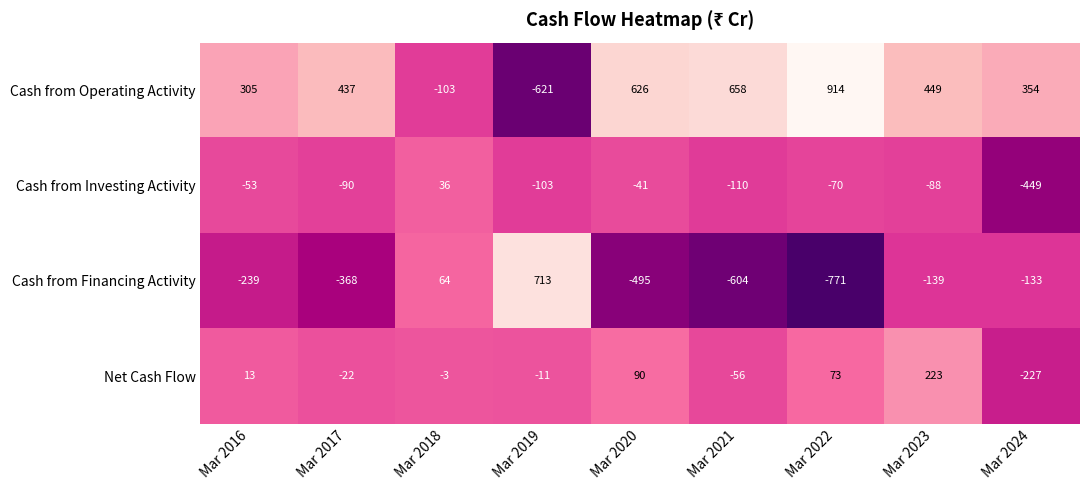

Where does the Cash from Investing Activity series first go above -88?

Mar 2016